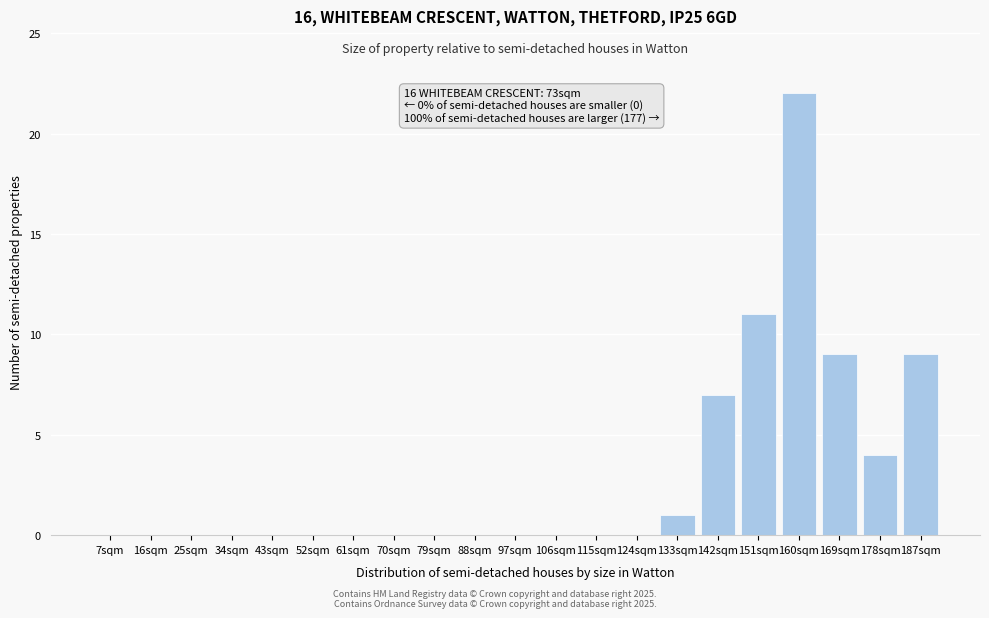

Reading right to left, transcribe all the data shown in this chart.

187sqm=9	178sqm=4	169sqm=9	160sqm=22	151sqm=11	142sqm=7	133sqm=1	124sqm=0	115sqm=0	106sqm=0	97sqm=0	88sqm=0	79sqm=0	70sqm=0	61sqm=0	52sqm=0	43sqm=0	34sqm=0	25sqm=0	16sqm=0	7sqm=0